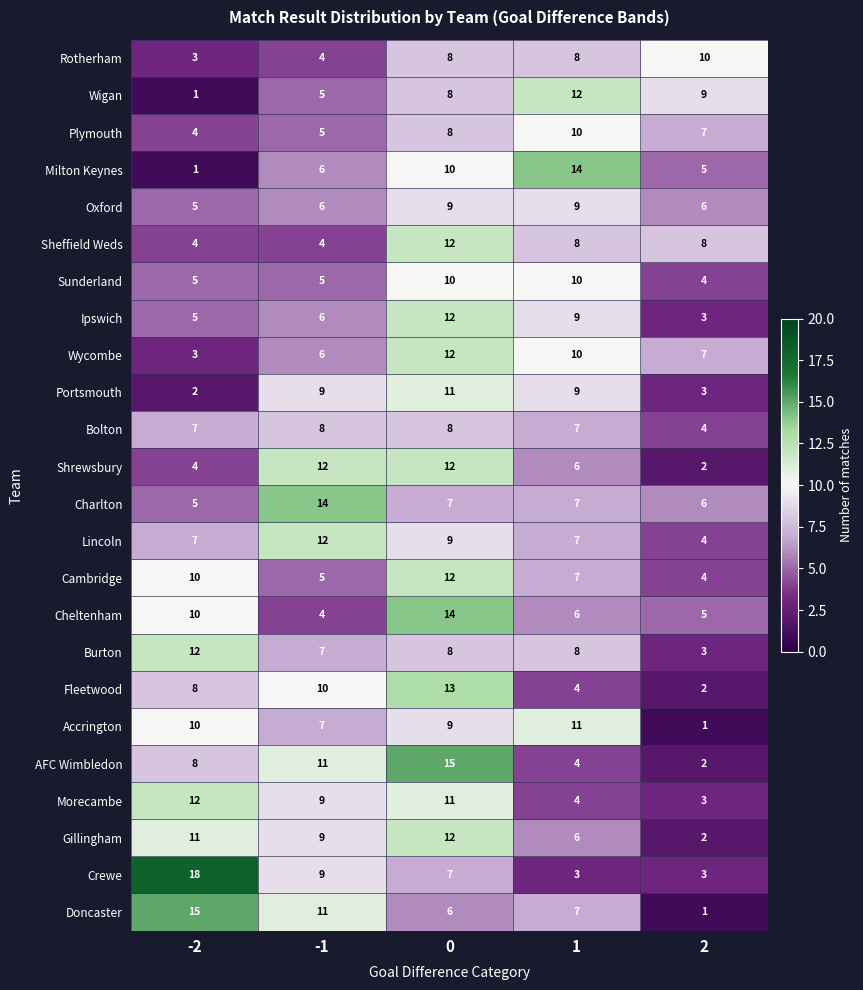

Which series has the largest range (max minus min)?

Crewe